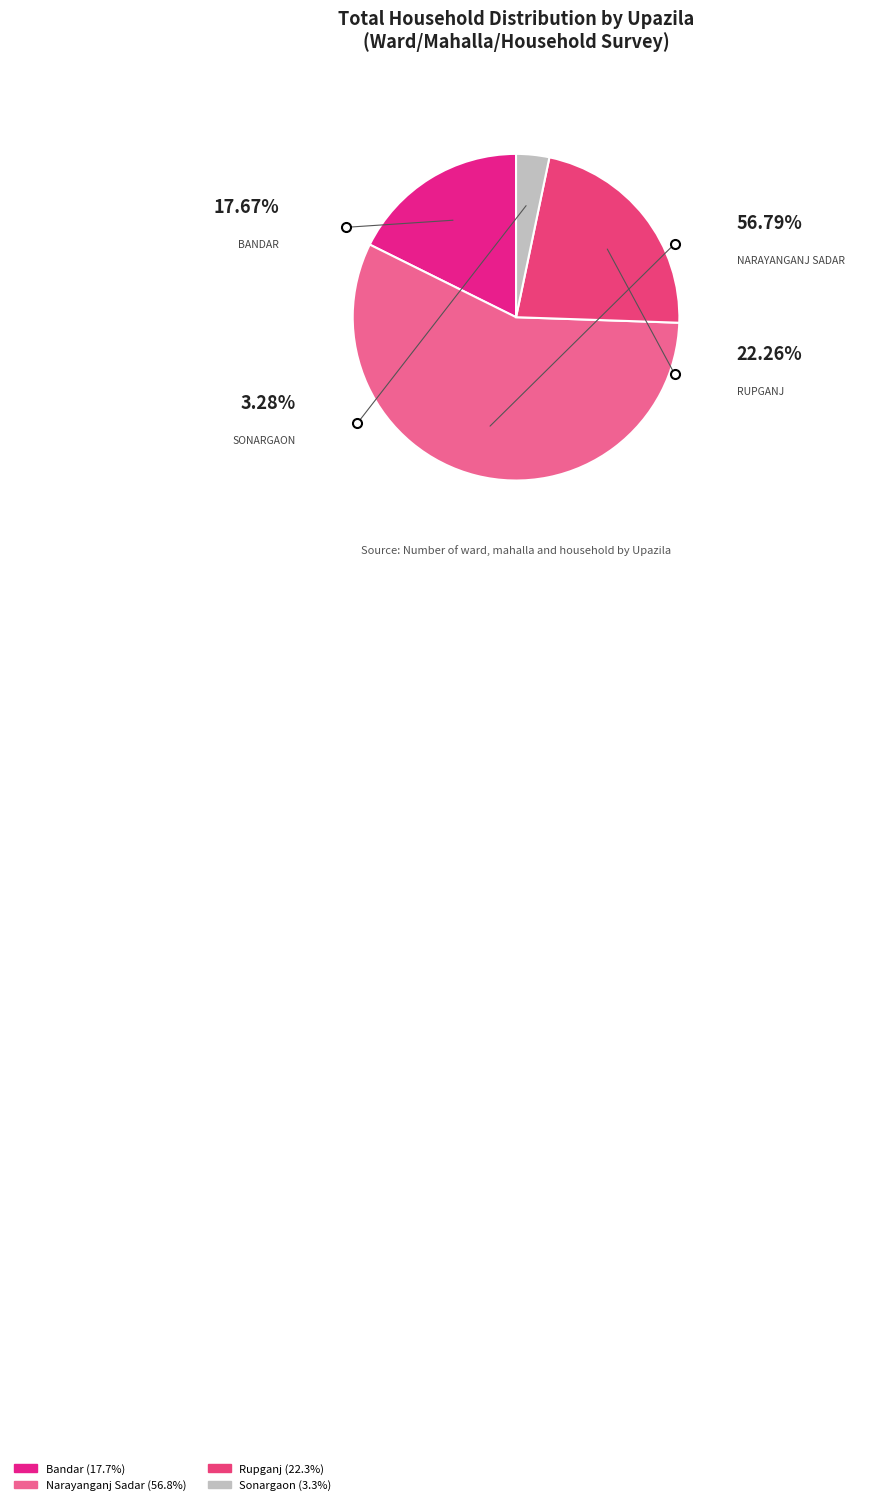

How many slices are in this pie chart?

4